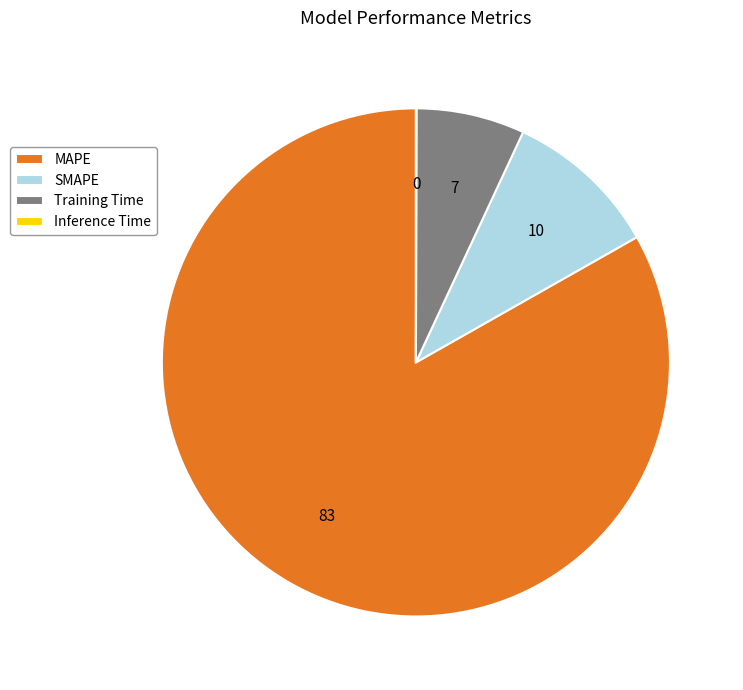

Which has a higher value, SMAPE or MAPE?

MAPE